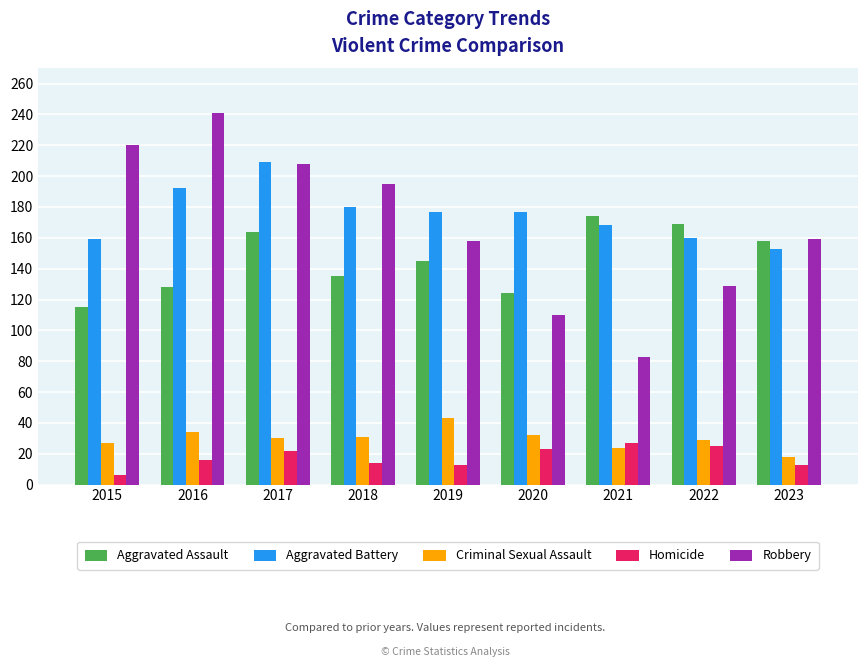

List the series in order of their peak value, lowest first.

Homicide, Criminal Sexual Assault, Aggravated Assault, Aggravated Battery, Robbery